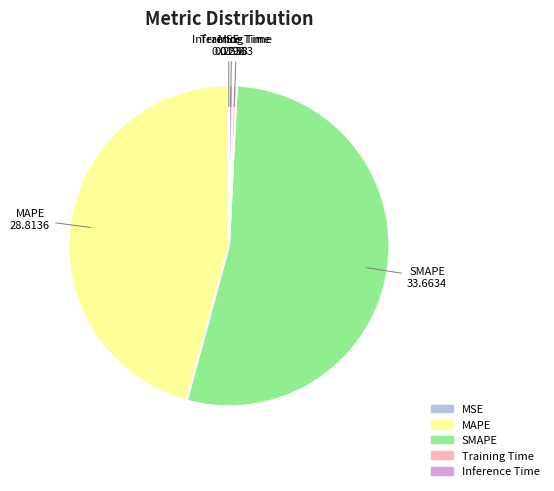

Combined, do MAPE and Training Time account for over 50%?

No